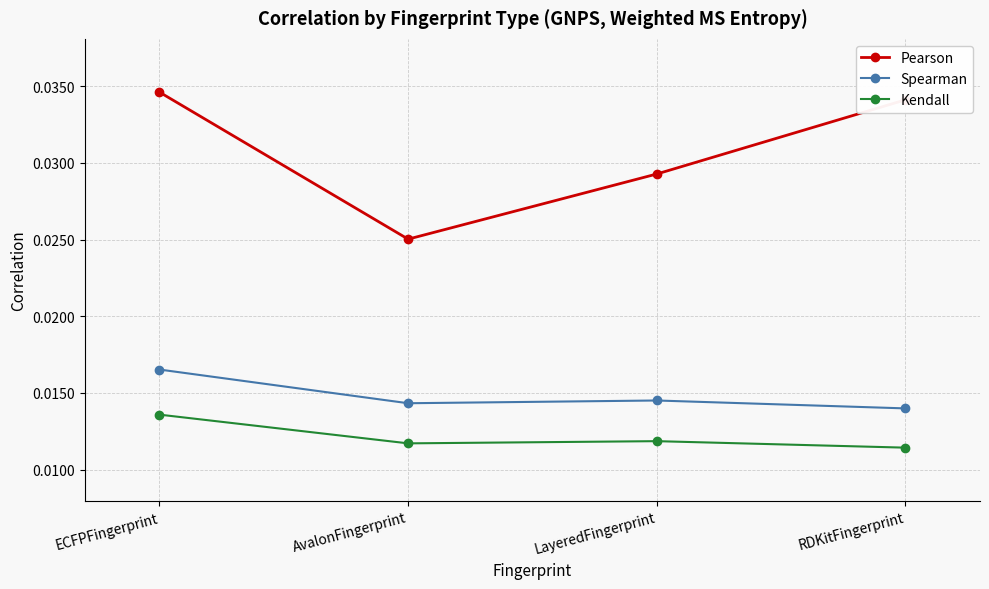

Which series has the largest range (max minus min)?

Pearson